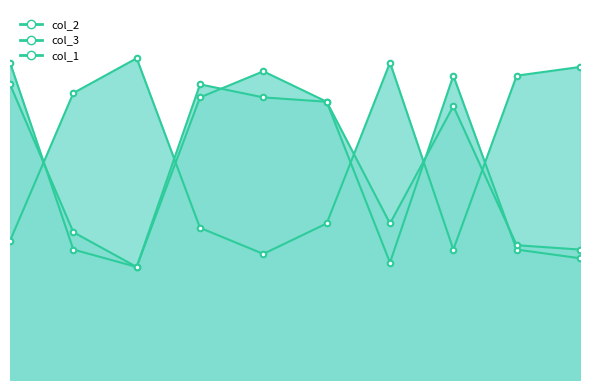

List the labels in order of col_3_line value, smallest first.

2, 6, 9, 8, 1, 5, 3, 0, 7, 4